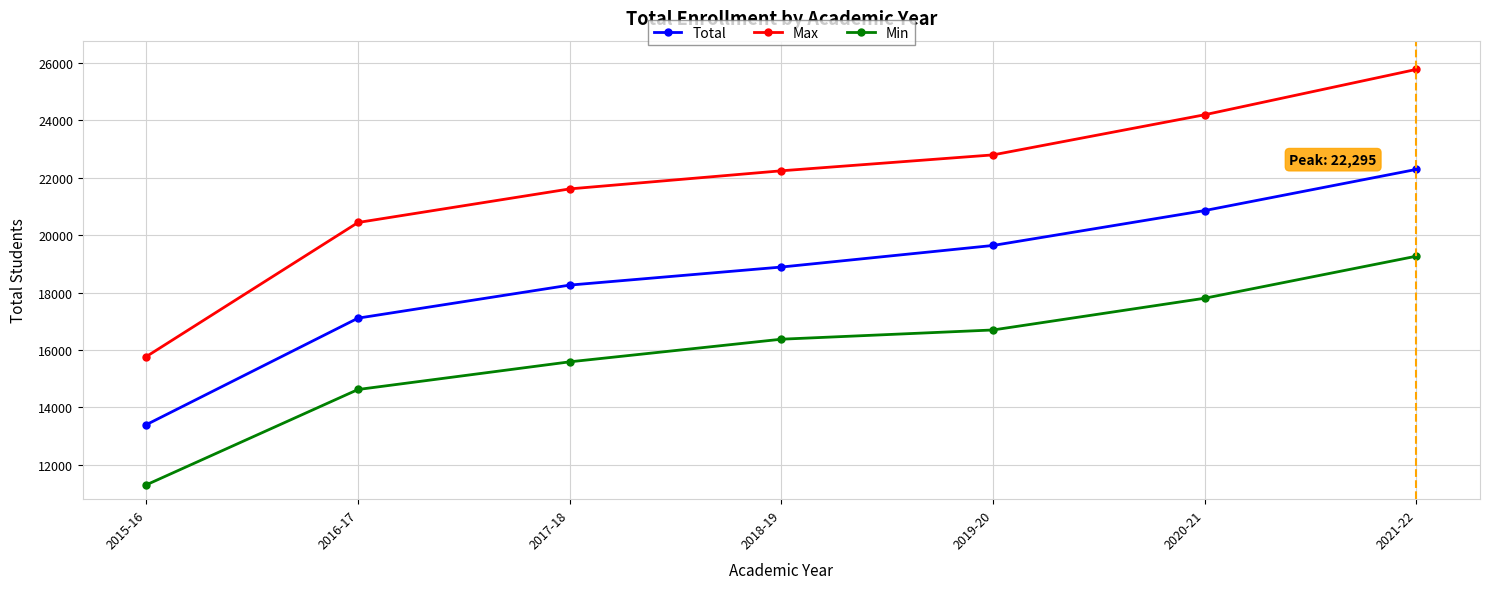

Where is Min nearest to the value 15289?

2017-18